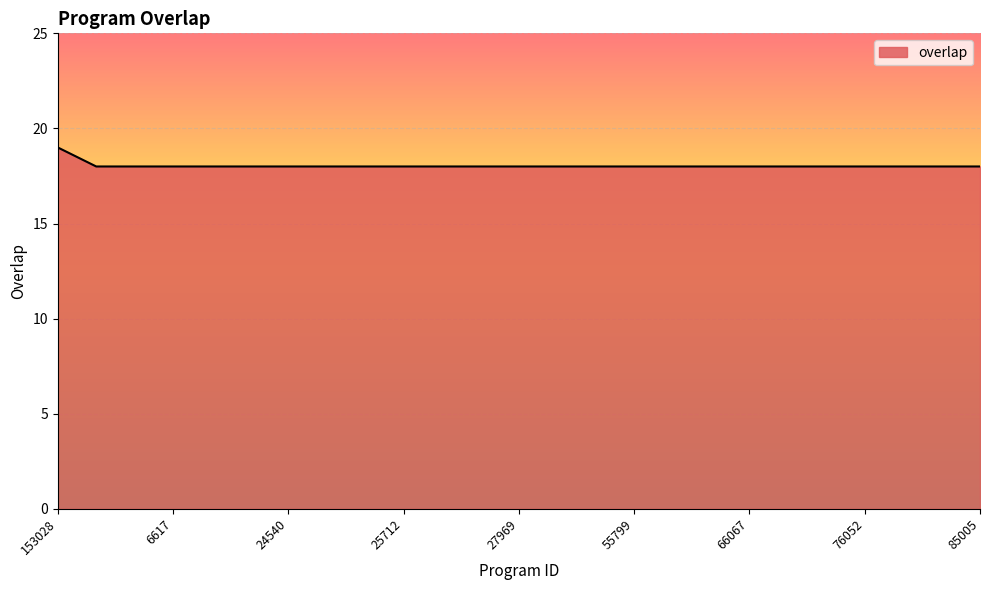

What is the maximum value shown in the chart?

19